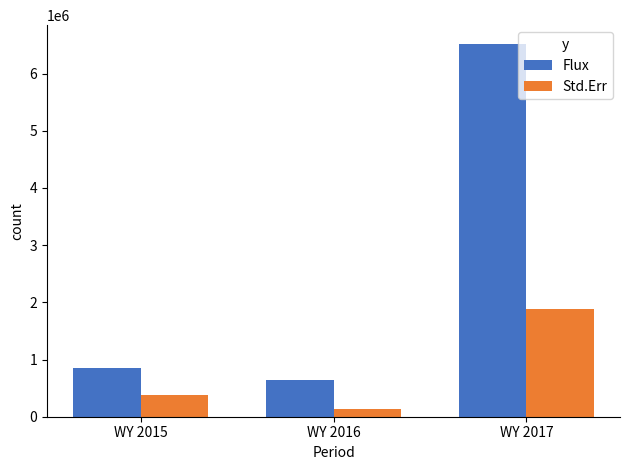

Rank the categories by Flux value from lowest to highest.

WY 2016, WY 2015, WY 2017